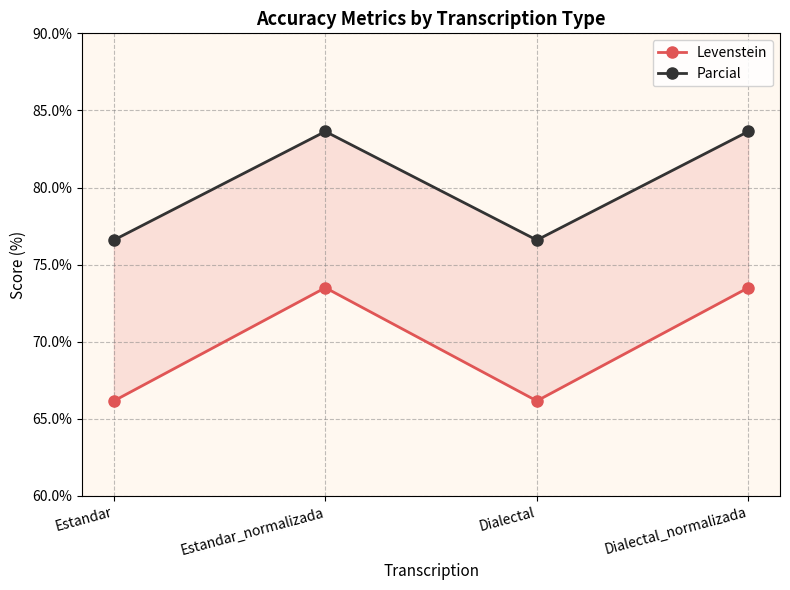

Does the chart have visible grid lines?

Yes